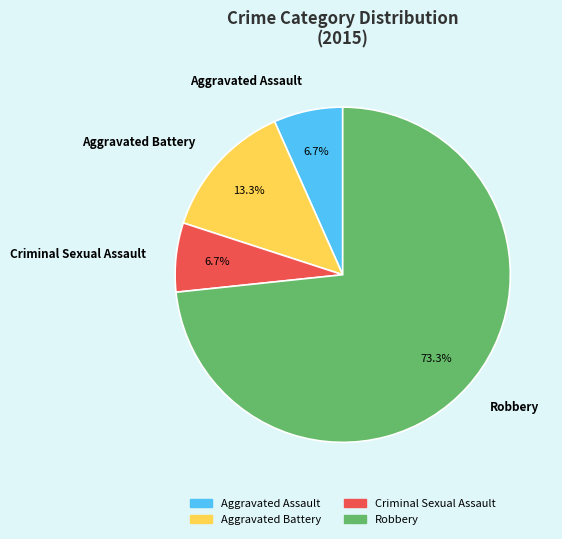

What portion of the pie excludes Criminal Sexual Assault?

93.3%